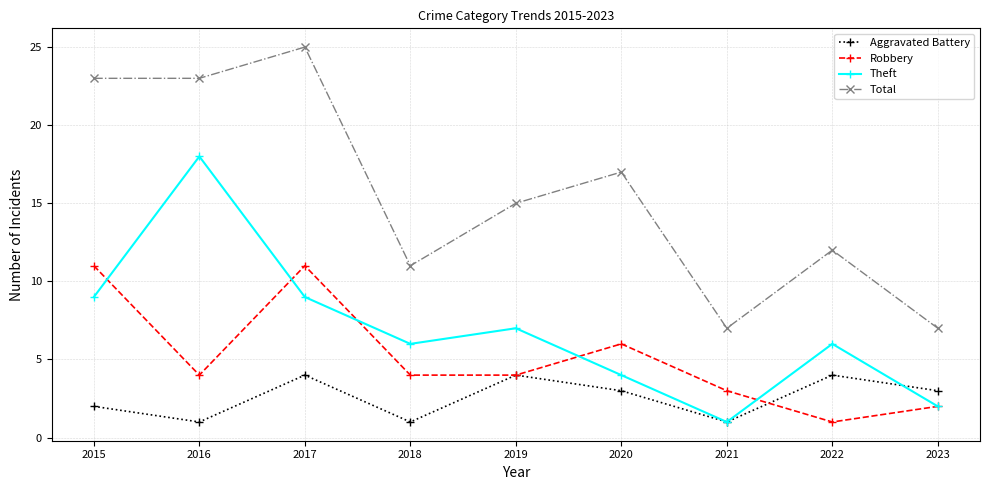

What is the value of the Aggravated Battery point at the 9th from the left?

3